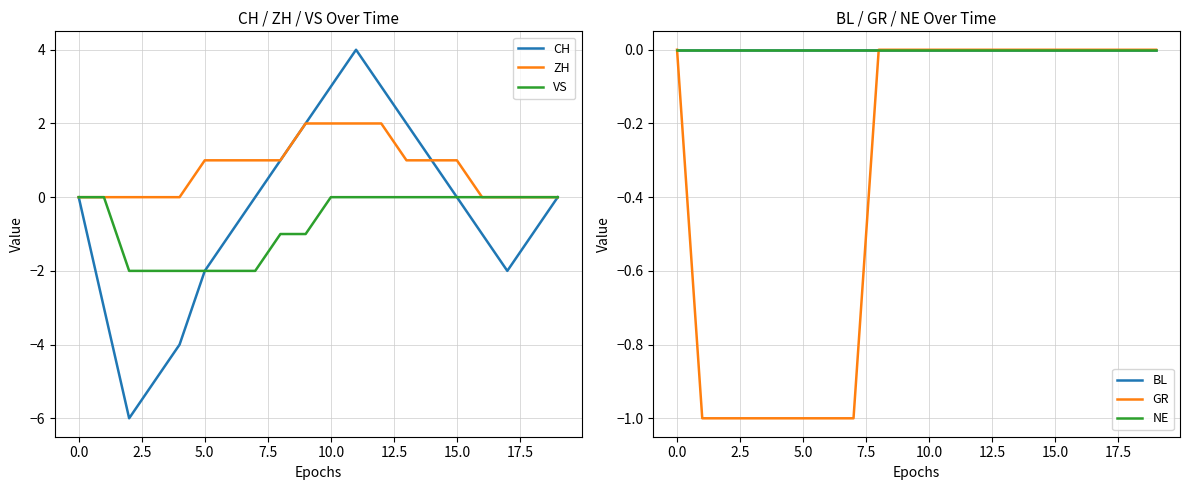

List the series in order of their peak value, lowest first.

VS, BL, GR, NE, ZH, CH